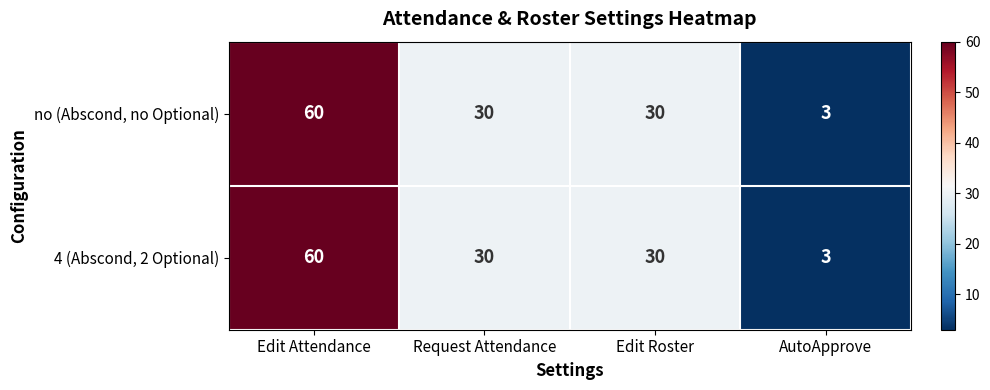

Which category has the lowest value in the 4 (Abscond, 2 Optional) series?

AutoApprove